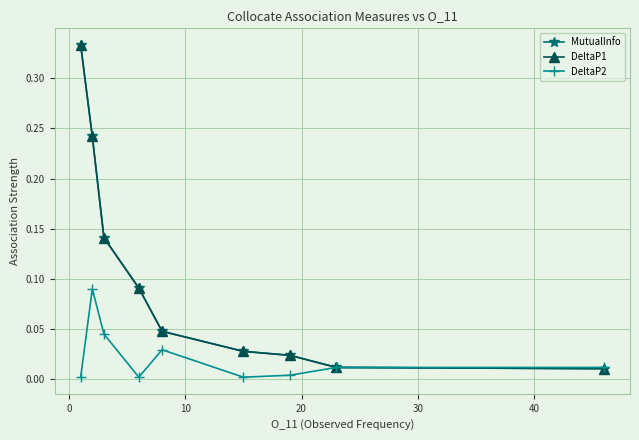

Does the chart have visible grid lines?

Yes